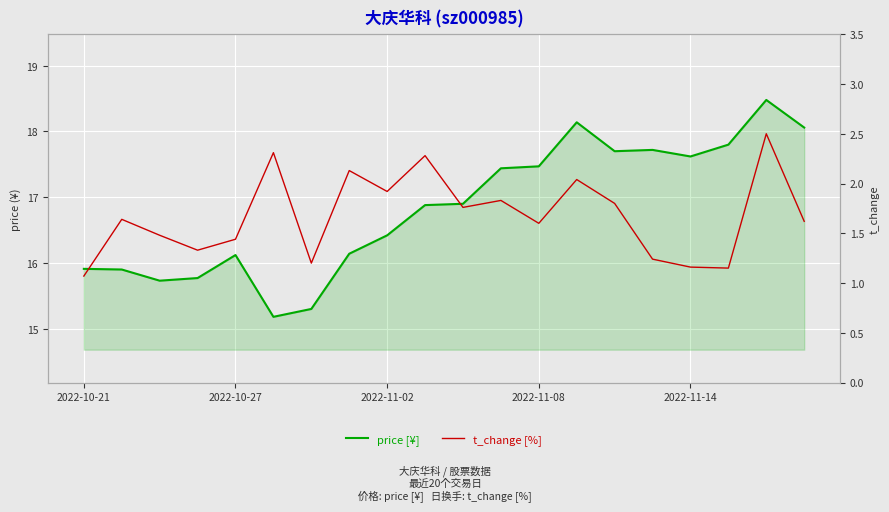

True or false: price [¥] and t_change [%] cross at least once.

False